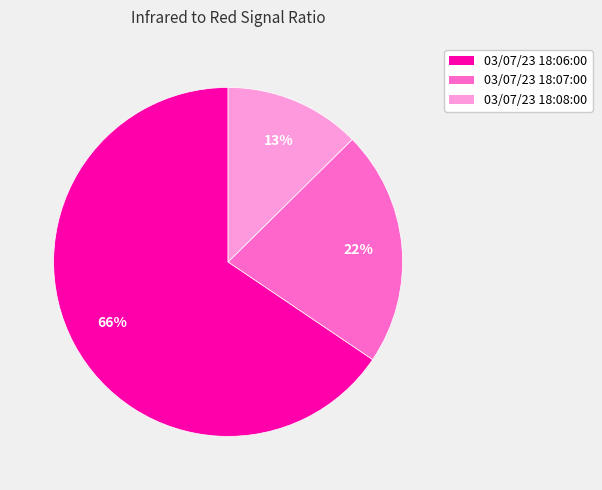

Count the number of slices in the pie.

3